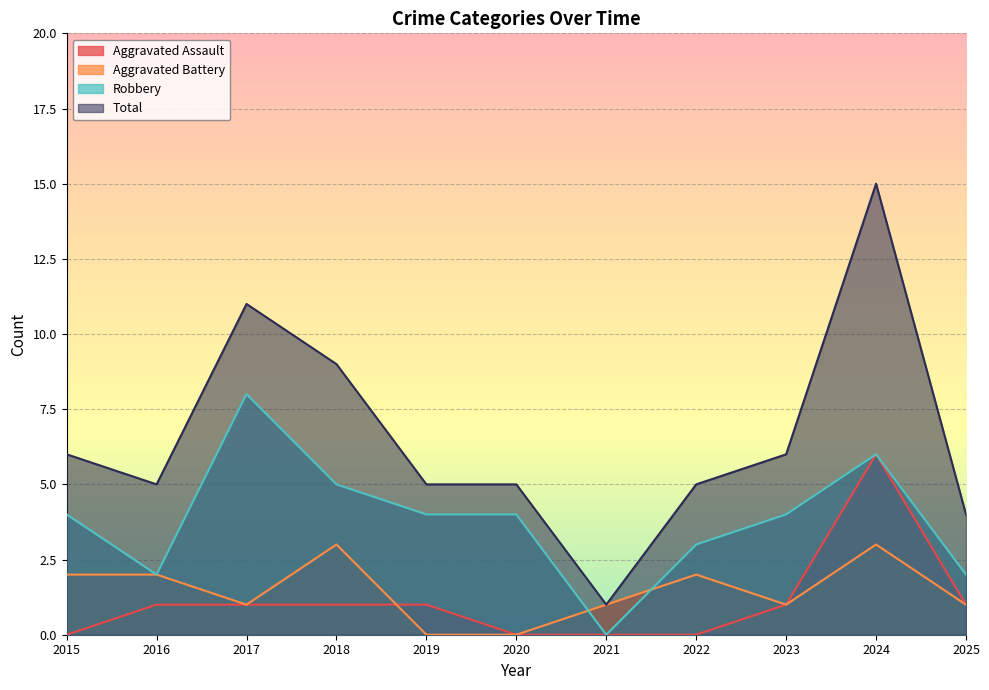

At which category does the chart reach its minimum across all series?

2015